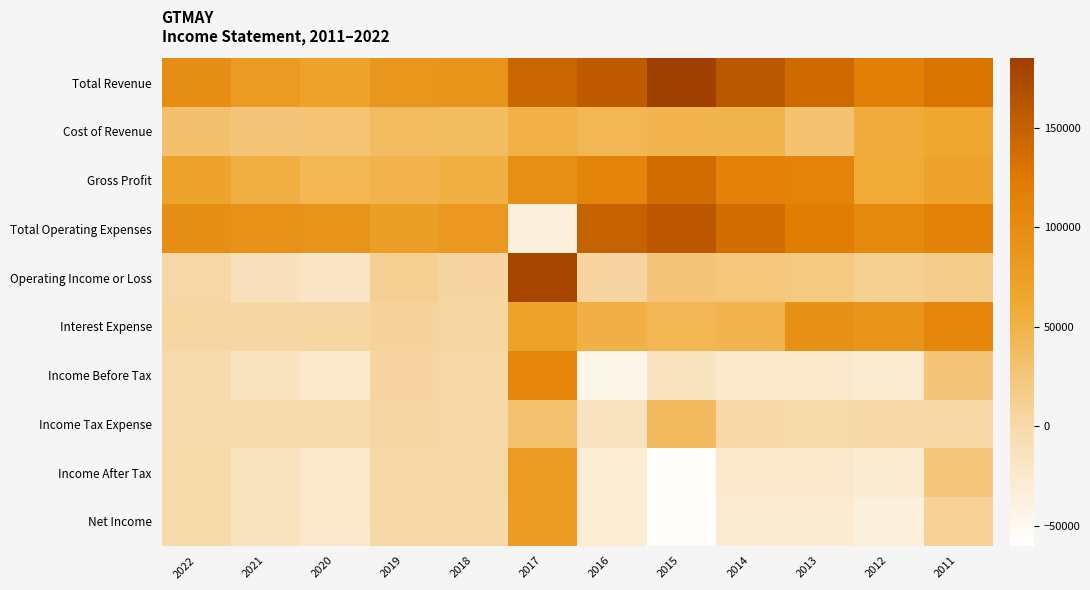

Reading left to right, transcribe all the data shown in this chart.

Total Revenue: 2022=98800	2021=79400	2020=70700	2019=86700	2018=89400	2017=144800	2016=155500	2015=184300	2014=160100	2013=140800	2012=116700	2011=130000
Cost of Revenue: 2022=31700	2021=25800	2020=27300	2019=38500	2018=36700	2017=50700	2016=45200	2015=47000	2014=45800	2013=29000	2012=57300	2011=63400
Gross Profit: 2022=67200	2021=53600	2020=43400	2019=48200	2018=52800	2017=94100	2016=110300	2015=137300	2014=114300	2013=111800	2012=59400	2011=66600
Total Operating Expenses: 2022=96900	2021=91700	2020=90000	2019=74200	2018=83700	2017=-33800	2016=150200	2015=158200	2014=136300	2013=120100	2012=104100	2011=112900
Operating Income or Loss: 2022=1900	2021=-12300	2020=-19300	2019=12500	2018=5800	2017=178500	2016=5300	2015=26100	2014=23900	2013=20700	2012=12600	2011=17200
Interest Expense: 2022=3300	2021=3500	2020=4200	2019=8200	2018=5000	2017=71100	2016=51100	2015=45200	2014=46600	2013=93800	2012=88400	2011=107100
Income Before Tax: 2022=-1700	2021=-15800	2020=-24800	2019=5600	2018=1700	2017=108400	2016=-45500	2015=-17100	2014=-25100	2013=-24000	2012=-27300	2011=25700
Income Tax Expense: 2022=-1700	2021=-1200	2020=-1100	2019=3800	2018=300	2017=30300	2016=-15800	2015=39500	2014=300	2013=200	2012=400	2011=600
Income After Tax: 2022=100	2021=-14600	2020=-23700	2019=1800	2018=1400	2017=78100	2016=-29800	2015=-56500	2014=-25300	2013=-24200	2012=-27700	2011=25100
Net Income: 2022=200	2021=-14200	2020=-23400	2019=1900	2018=1100	2017=78000	2016=-29800	2015=-57400	2014=-28200	2013=-27600	2012=-35400	2011=9300